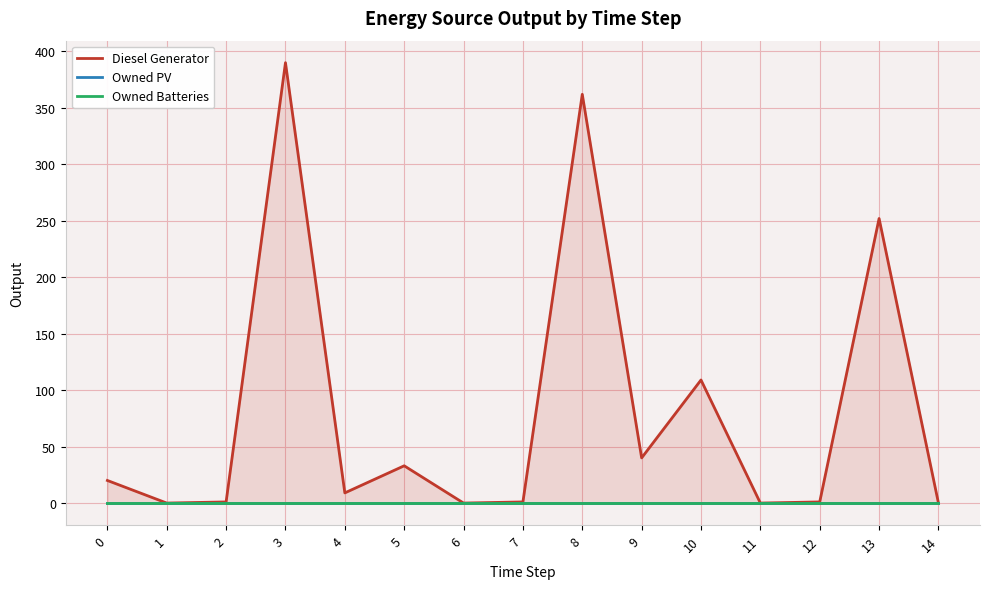

Which label corresponds to the smallest value in the chart?

1